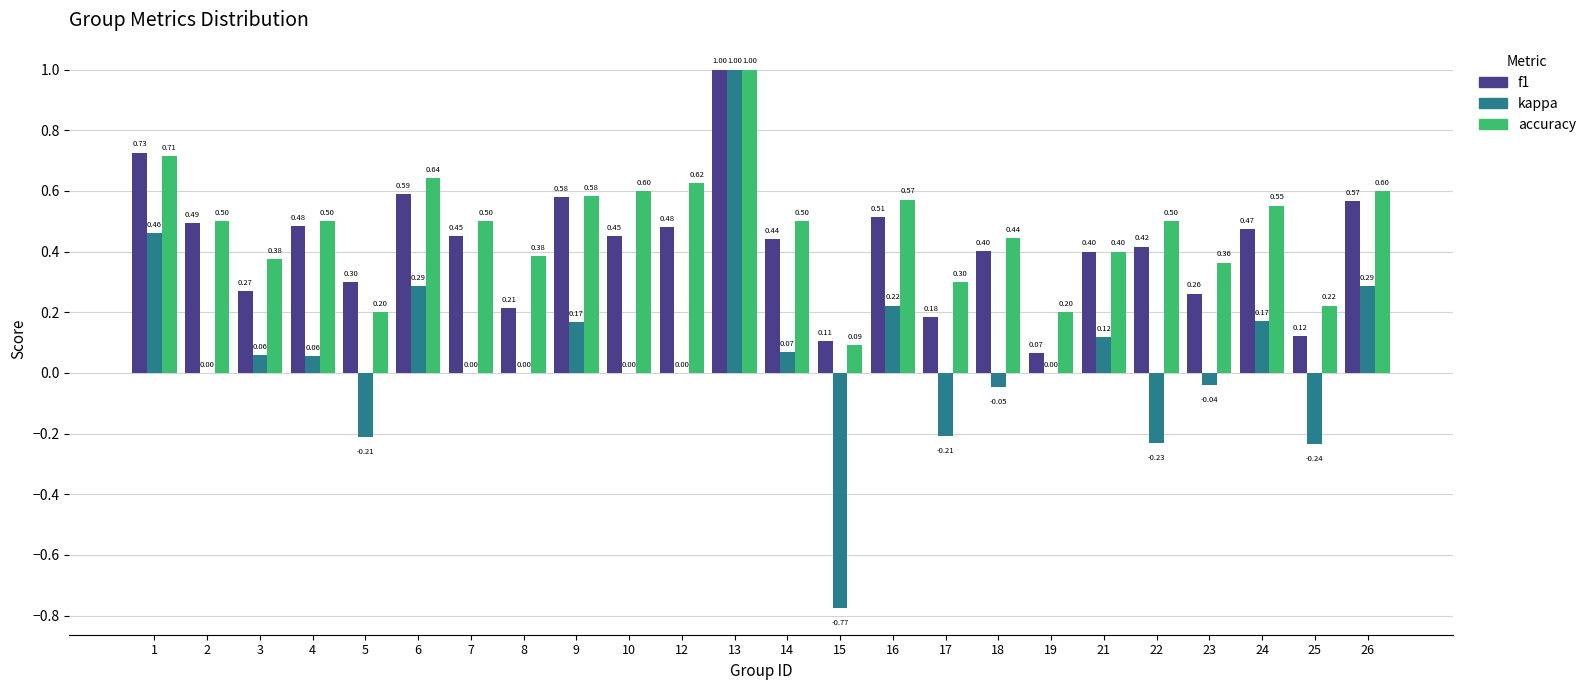

What are all the series names shown in the legend?

f1, kappa, accuracy